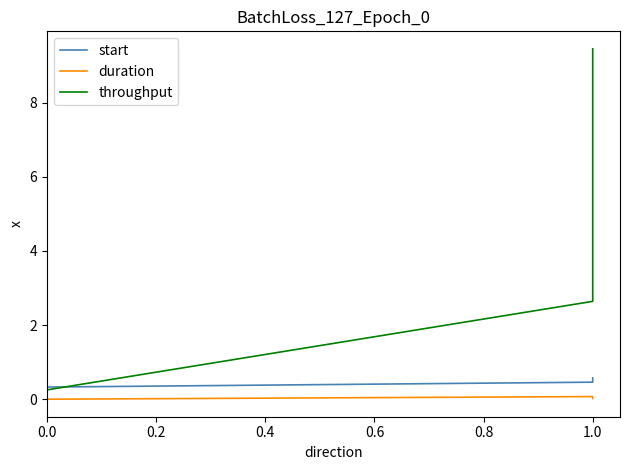

List the series in order of their peak value, lowest first.

duration, start, throughput